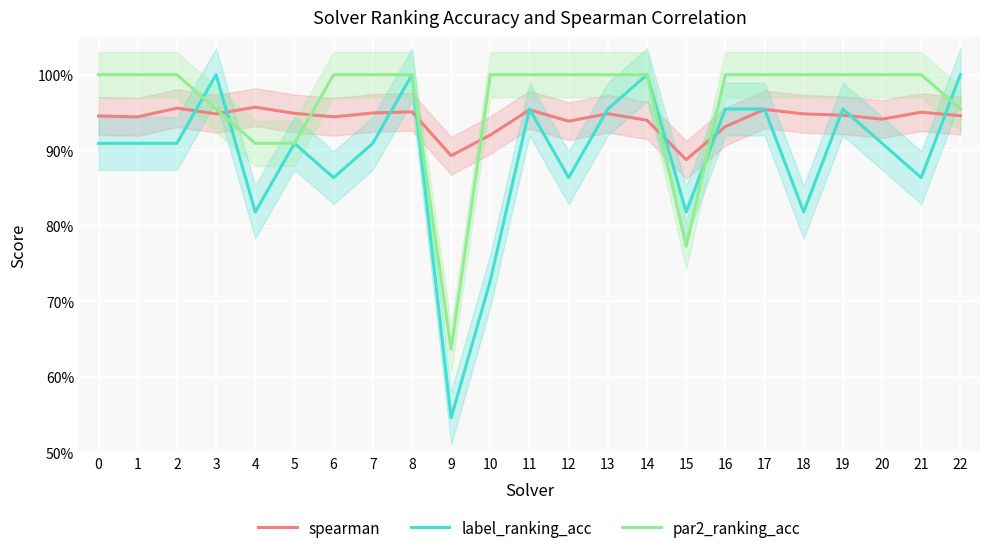

Count the spearman values in the range 0 to 1.

23